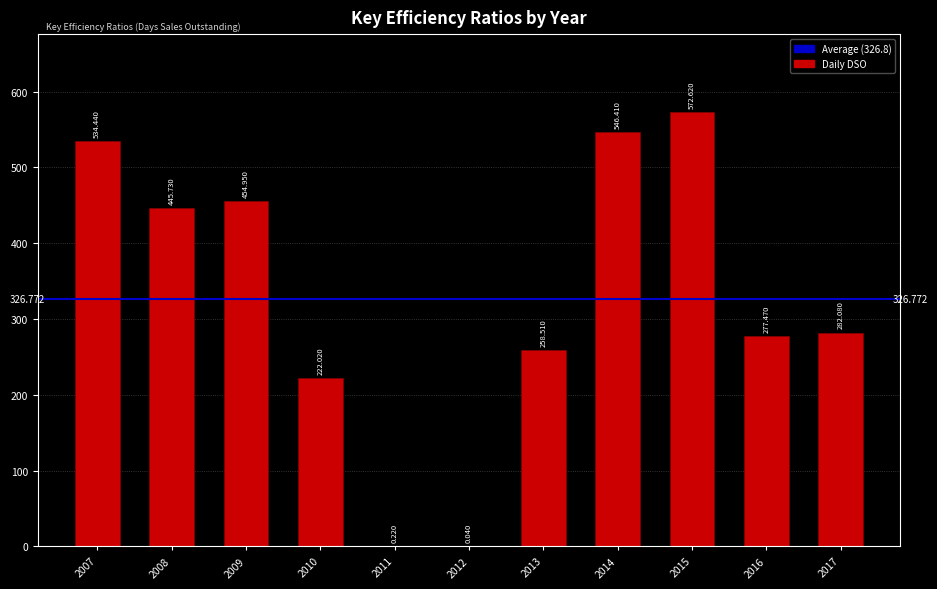

How many values exceed 282?

6